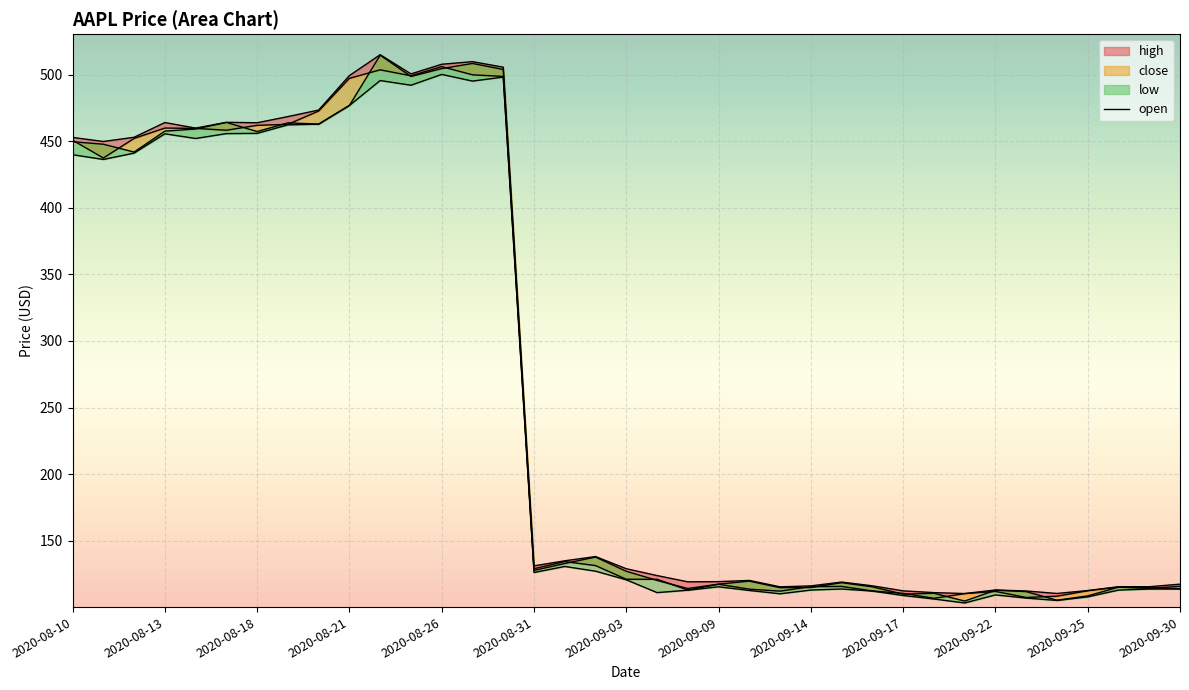

What position from the right is 2020-09-08?

17